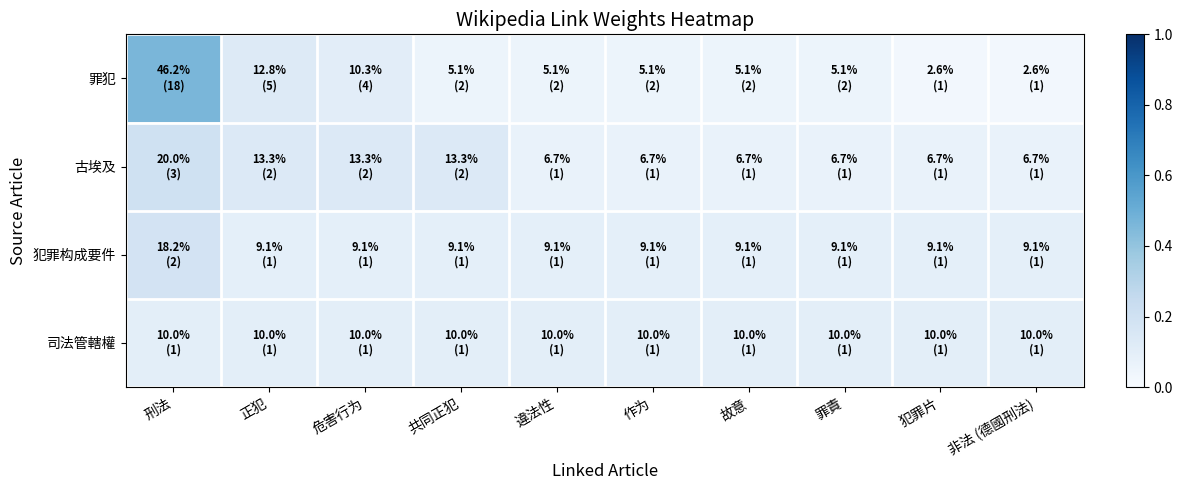

Which series has the largest range (max minus min)?

罪犯